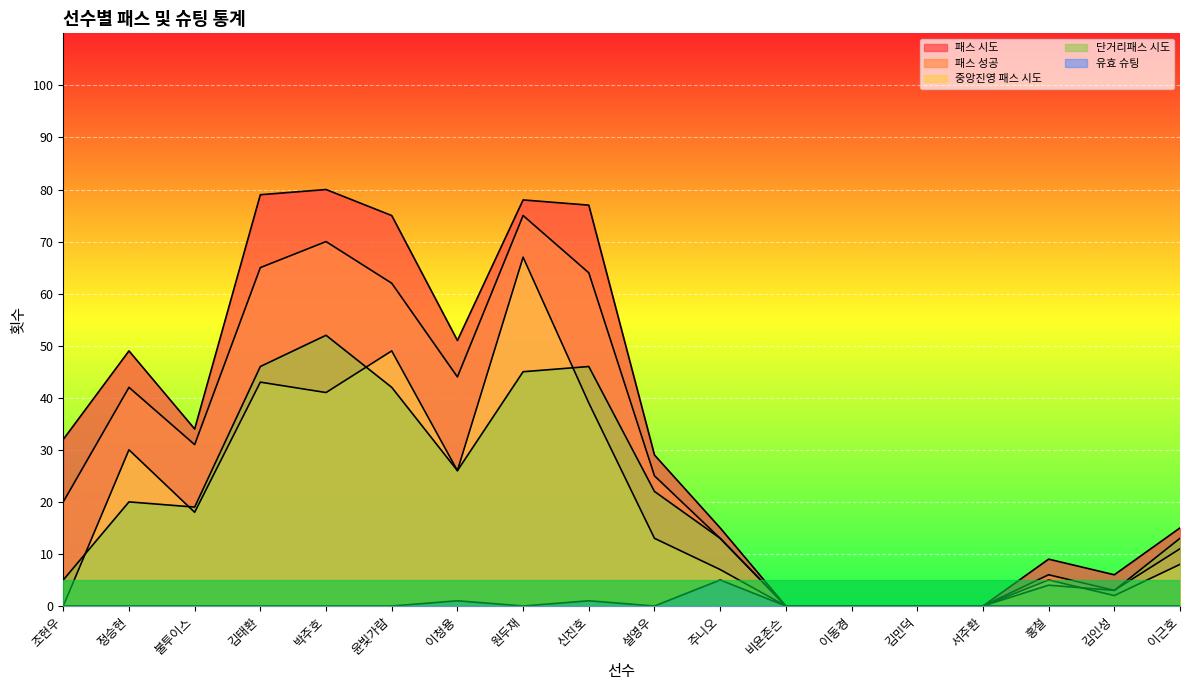

What is the maximum value for 중앙진영 패스 시도?

67